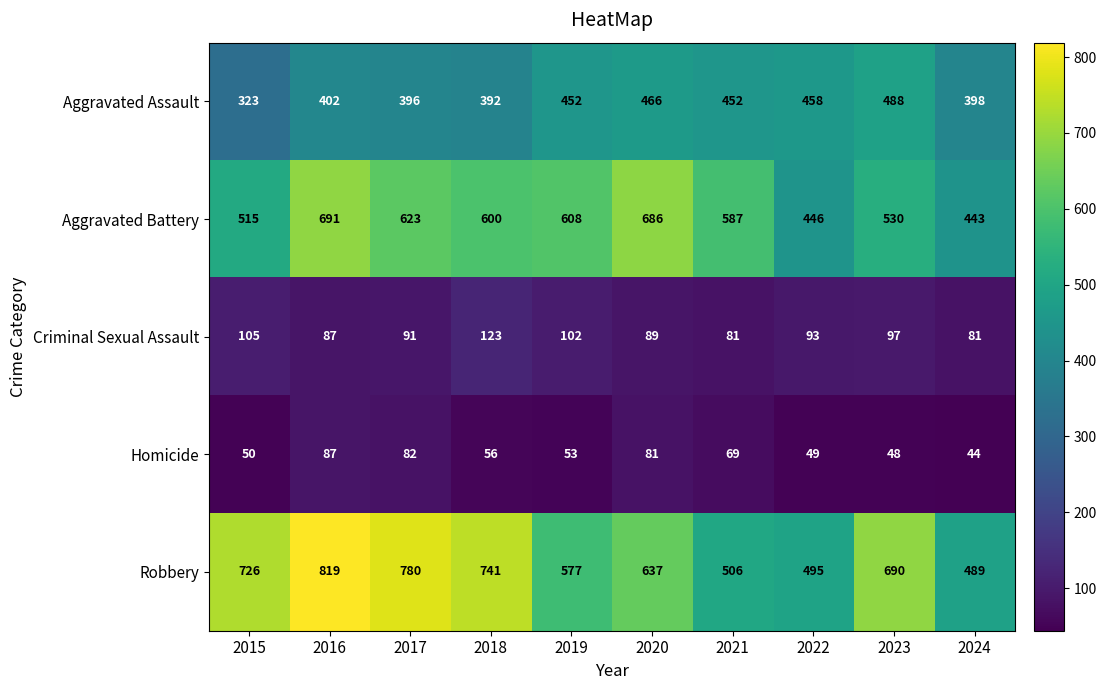

The Aggravated Battery series shows 623 at 2017. True or false?

True